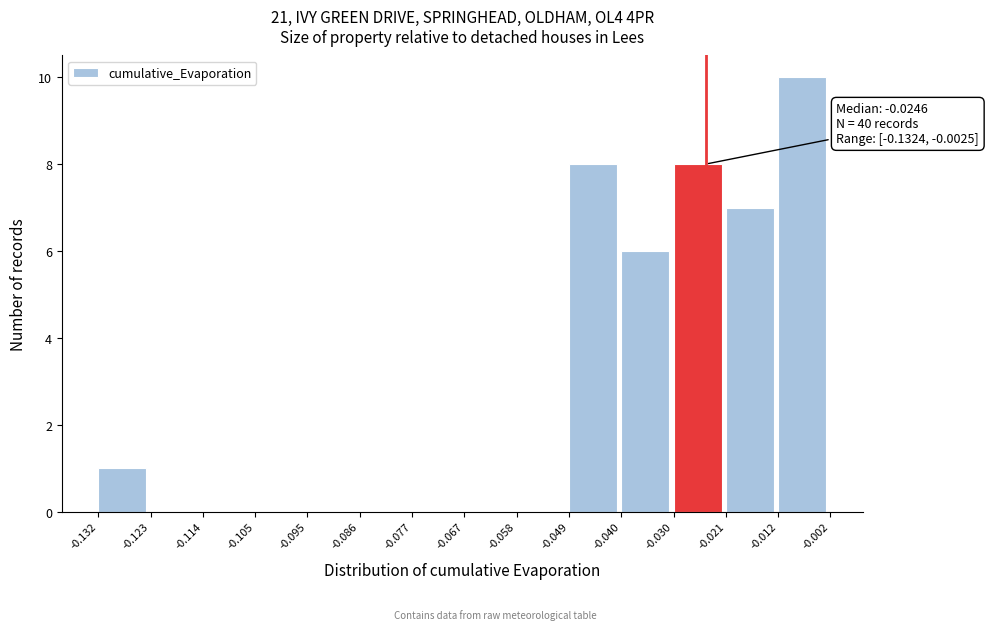

Over which range of the x-axis is the bar tallest?

-0.012 to -0.002